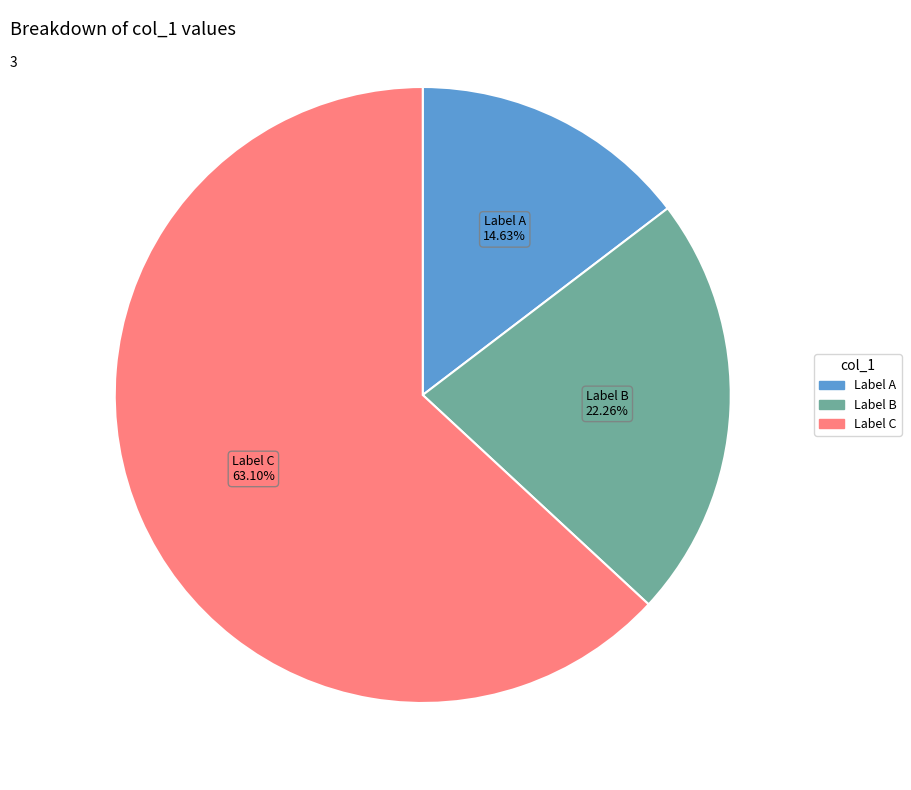

Does Label C represent more than half of the total?

Yes